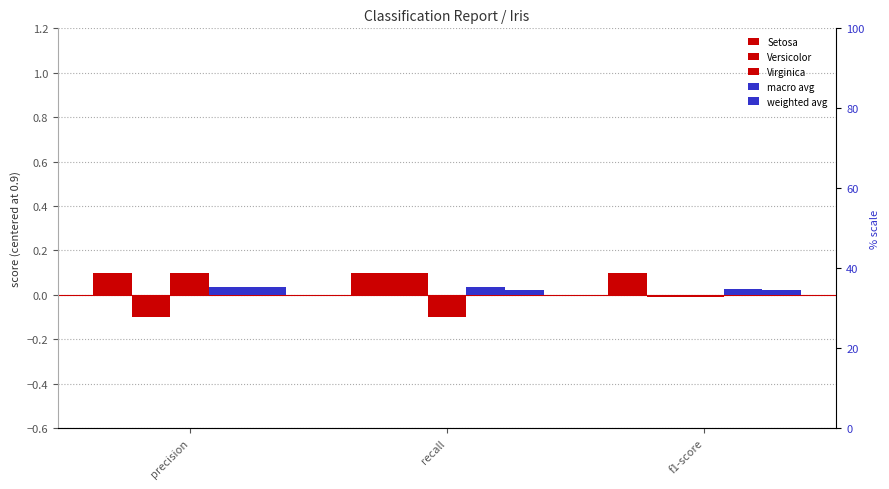

What is the difference between the Versicolor values at f1-score and recall?

0.1